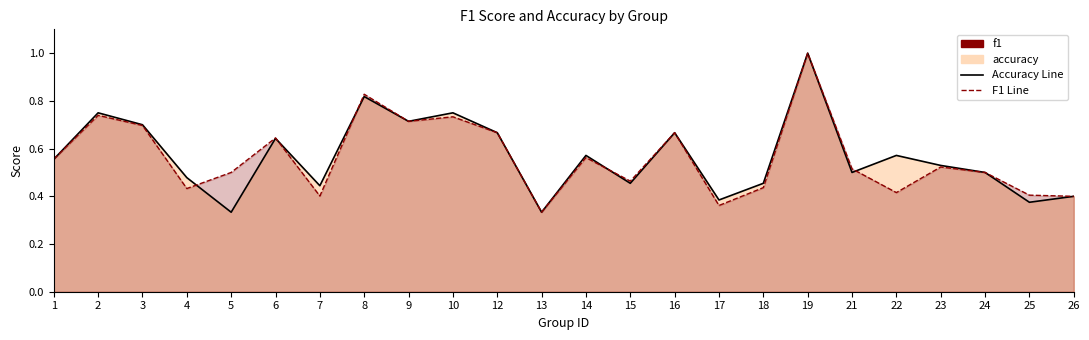

List the series in order of their overall mean, lowest first.

f1, accuracy